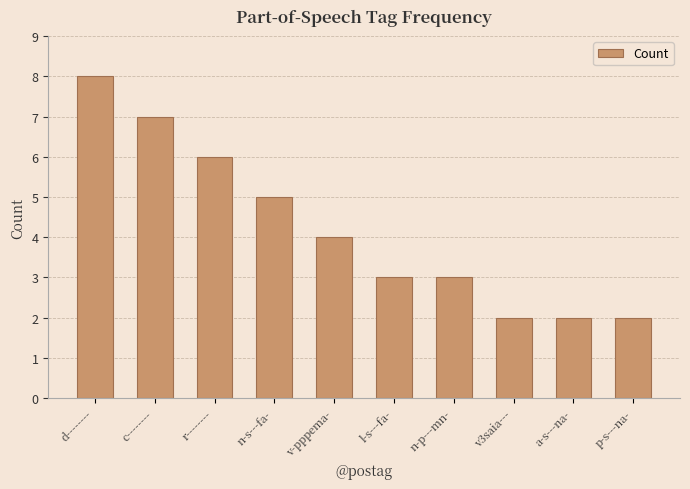

How many values are between 2 and 6?

8